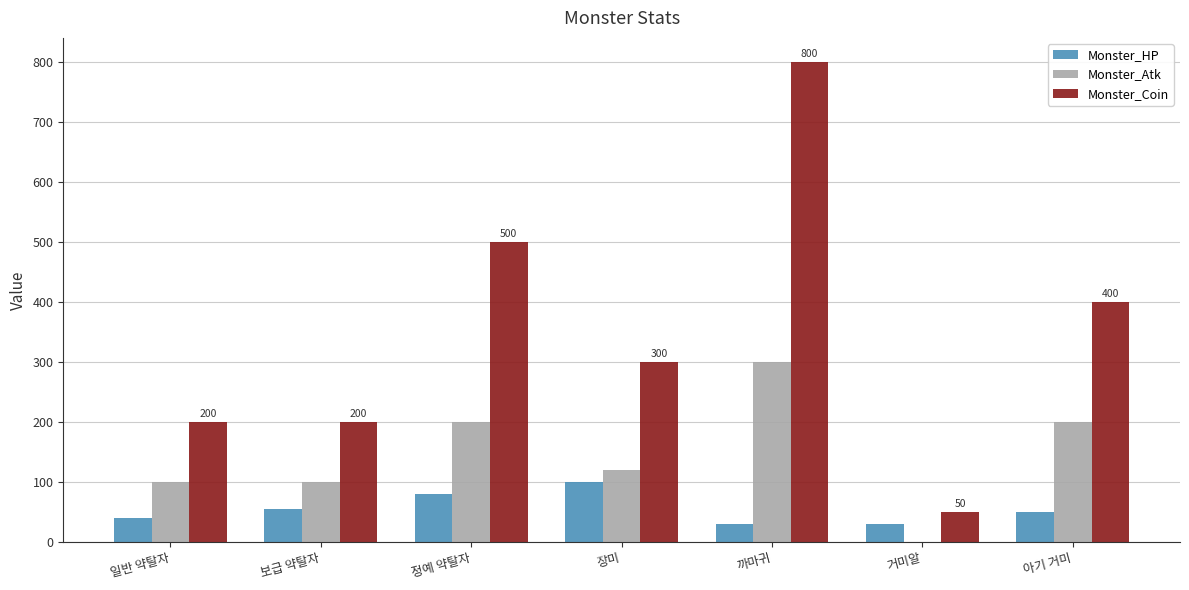

What is the sum of the Monster_HP values at 장미 and 까마귀?

130